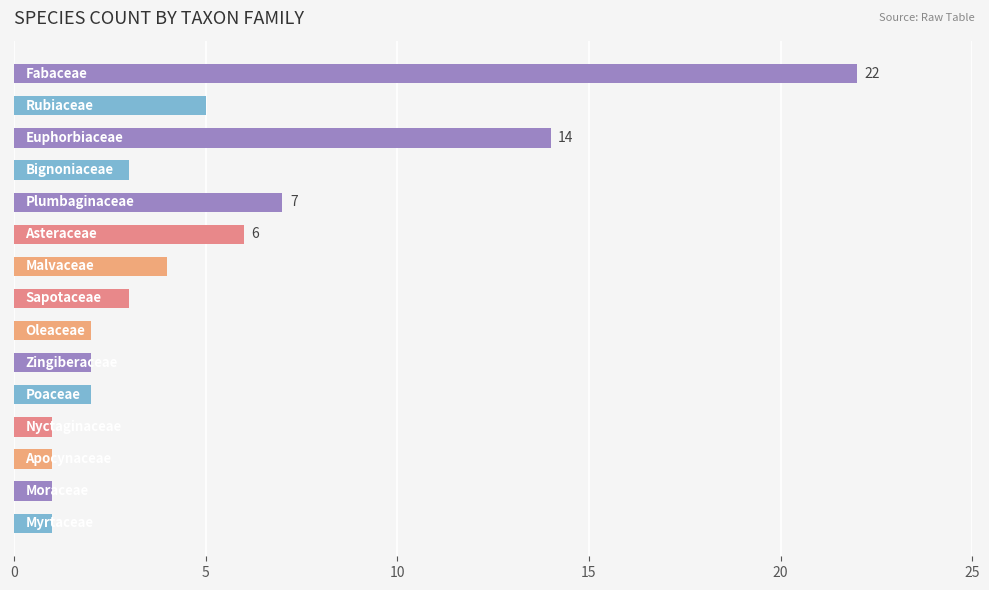

Reading top to bottom, transcribe all the data shown in this chart.

22	5	14	3	7	6	4	3	2	2	2	1	1	1	1